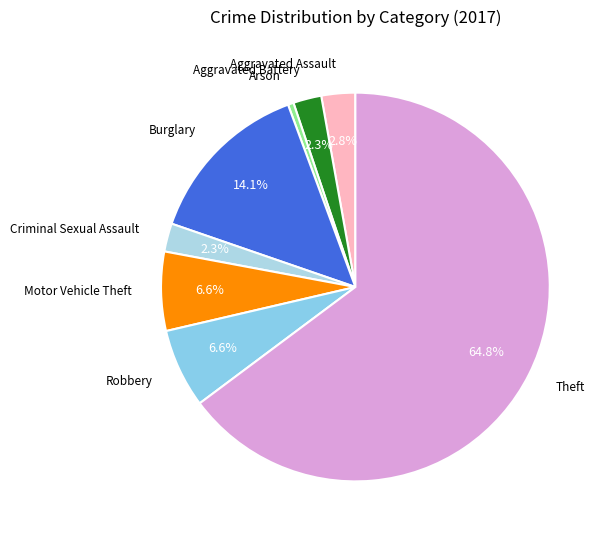

Between Robbery and Arson, which is larger?

Robbery